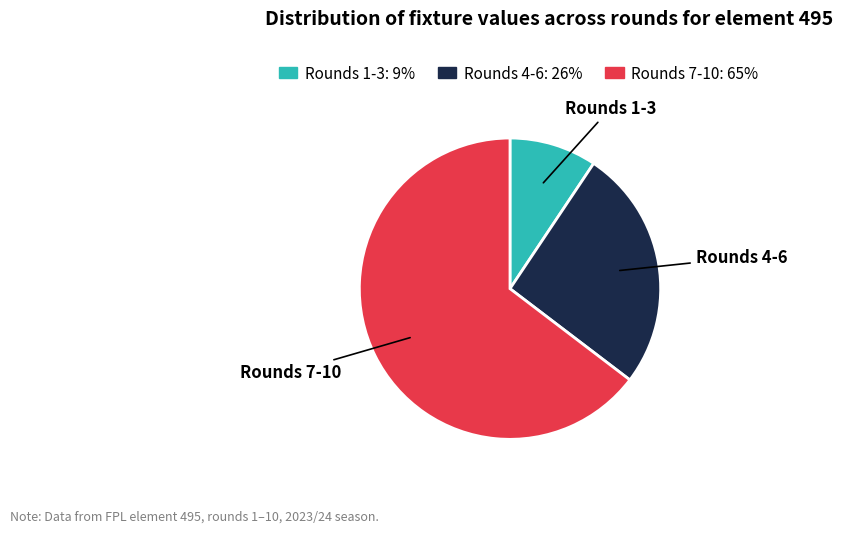

Which category has the smallest portion of the pie?

Rounds 1-3